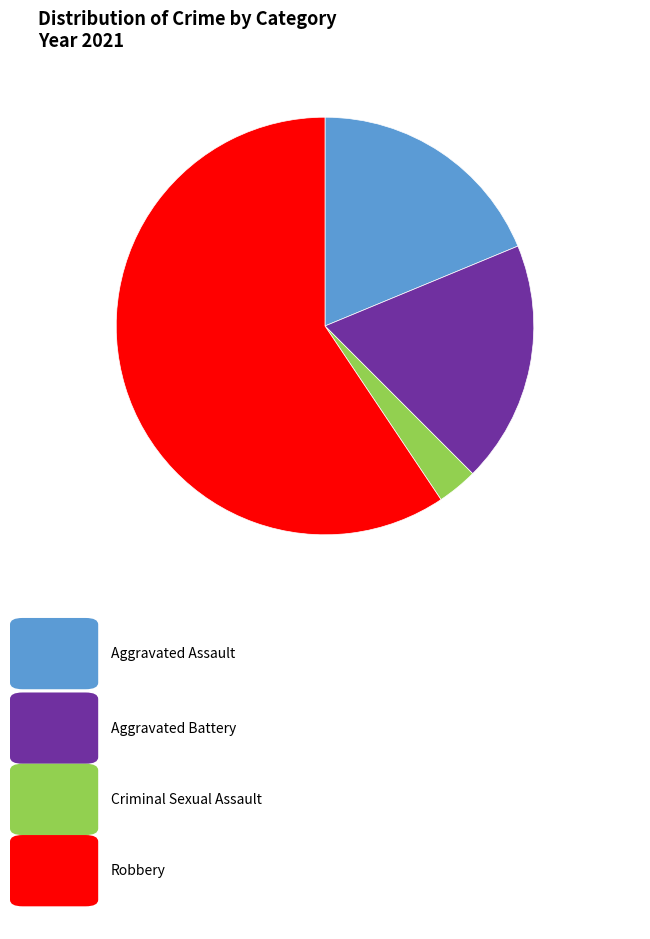

Is there a majority slice in this chart?

Yes